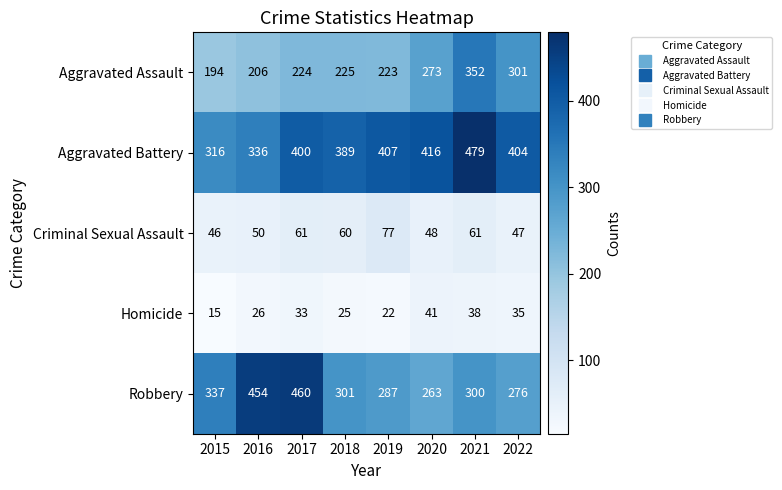

Where does the Robbery series first go above 301?

2015